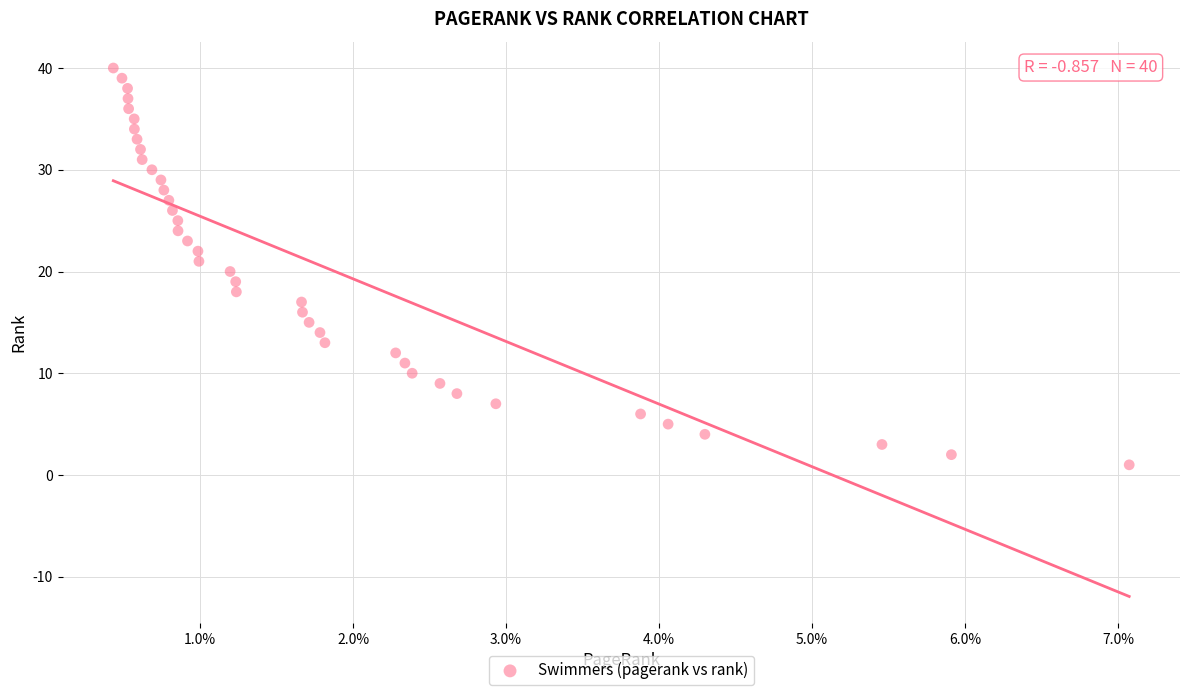

What is the range of Y values (max minus min)?

39